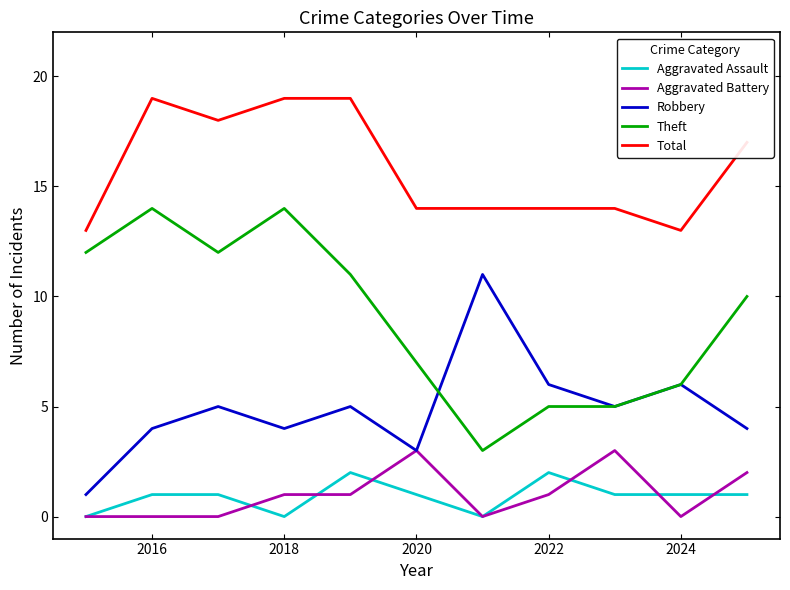

Which series has the largest total across all categories?

Total